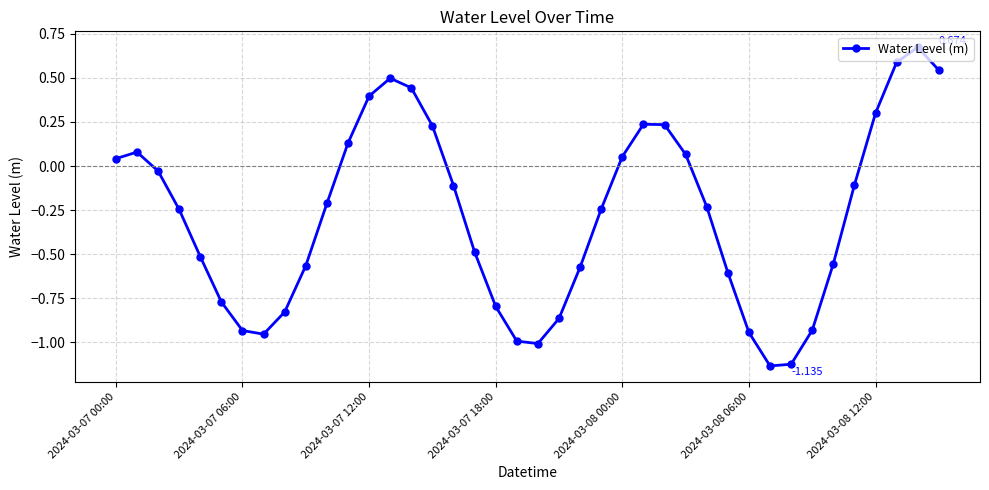

Is this an area chart (filled region under the line)?

No